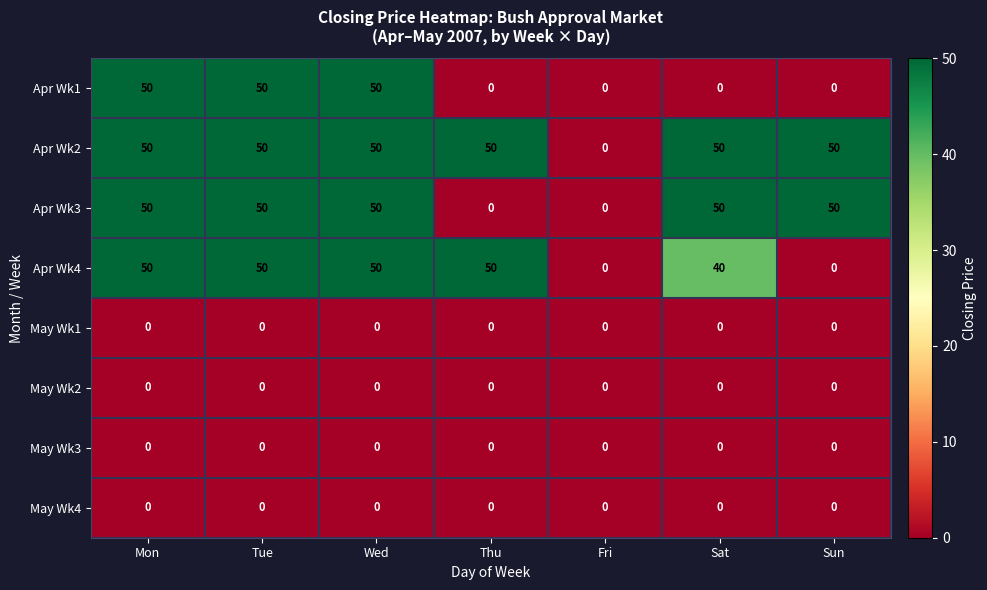

What is the difference between the highest and lowest values at Wed?

50